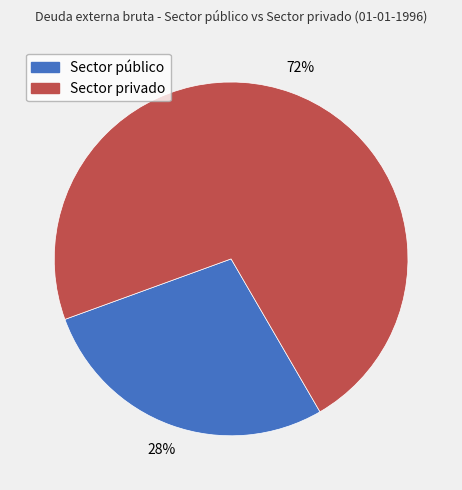

Is the sum of Sector privado and Sector público greater than half?

Yes